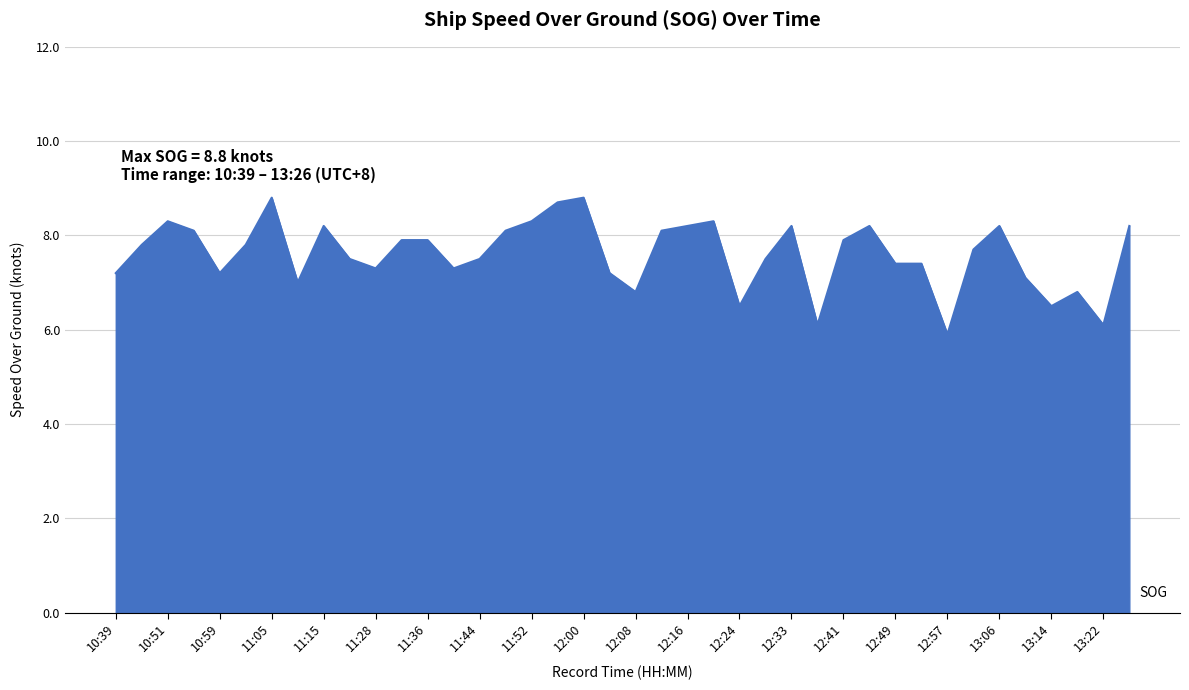

What is the smallest value displayed?

5.9